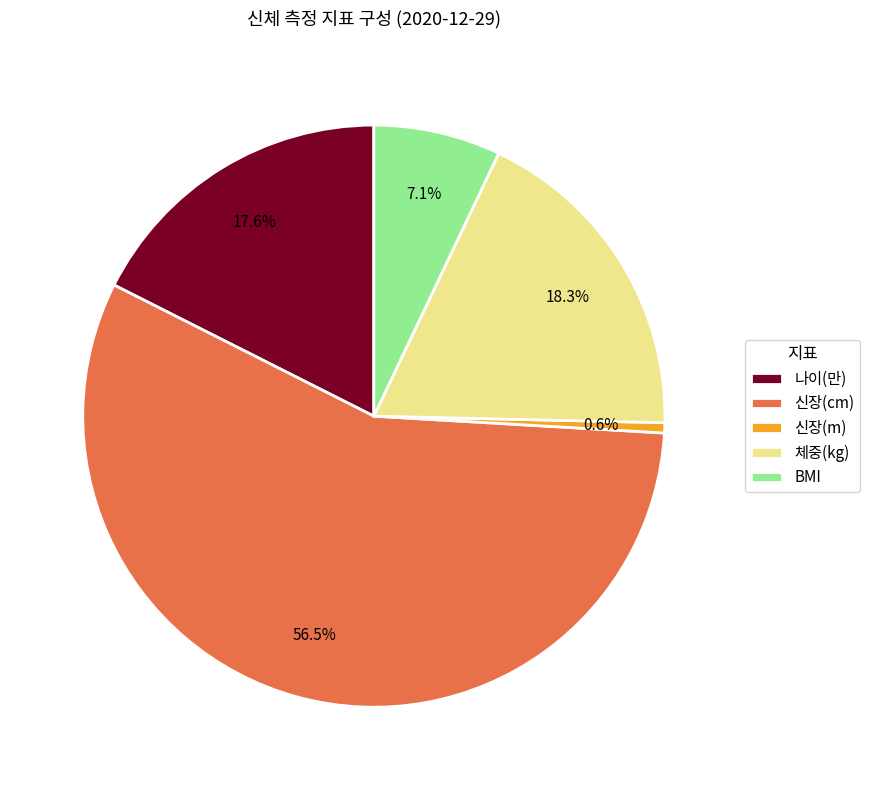

To the nearest percent, what is the combined percentage of 신장(m) and 신장(cm)?

57%